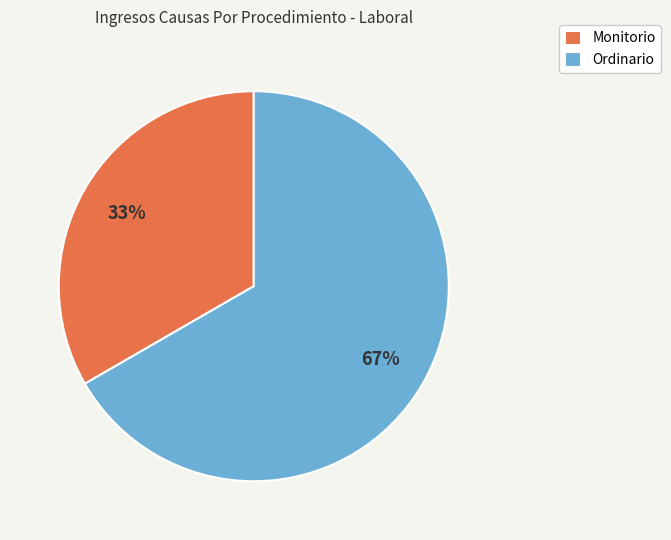

What is the largest slice in the pie chart?

Ordinario